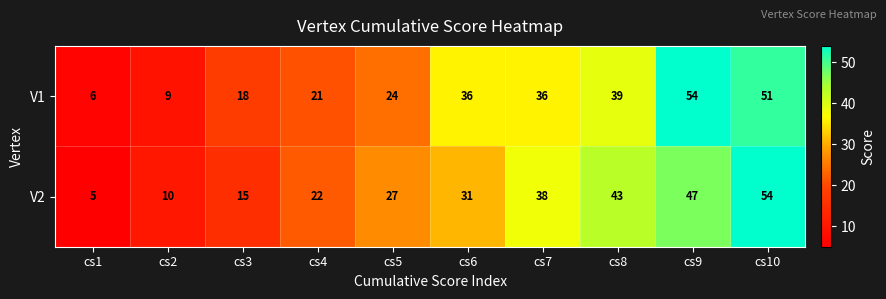

How many distinct data groups are displayed?

2